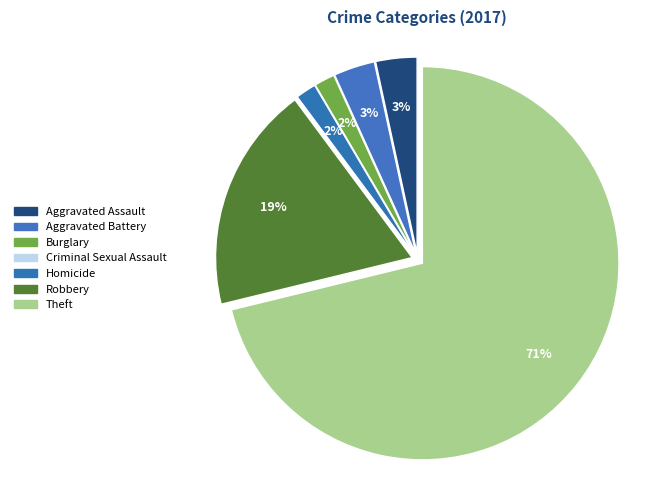

Is there a majority slice in this chart?

Yes